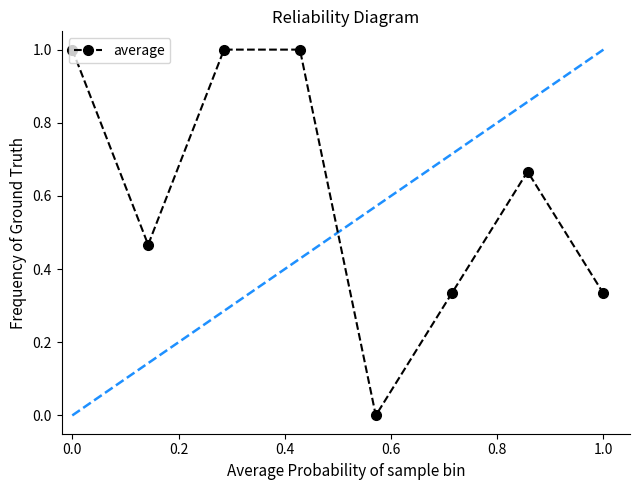

What is the greatest value displayed?

1.0